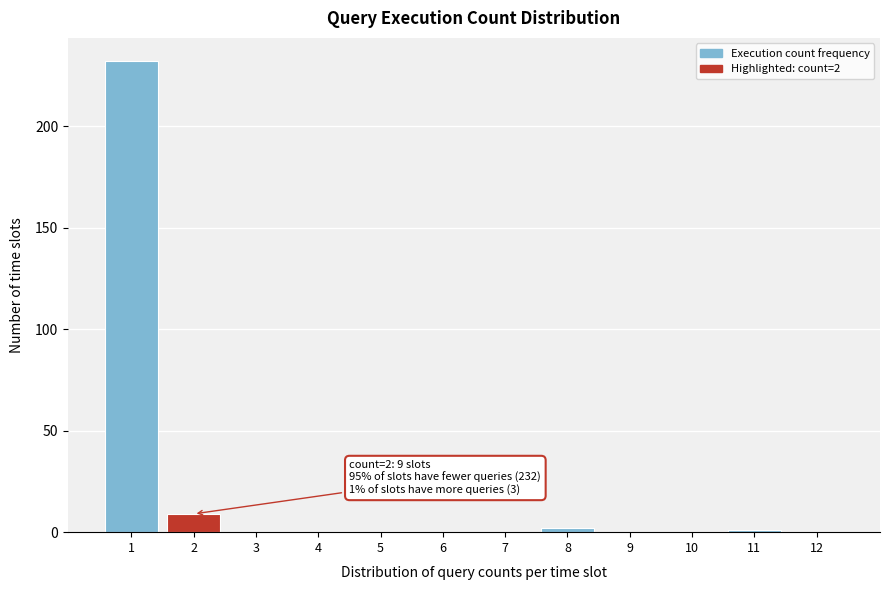

Which range on the x-axis has the tallest bar?

0.5 to 1.5